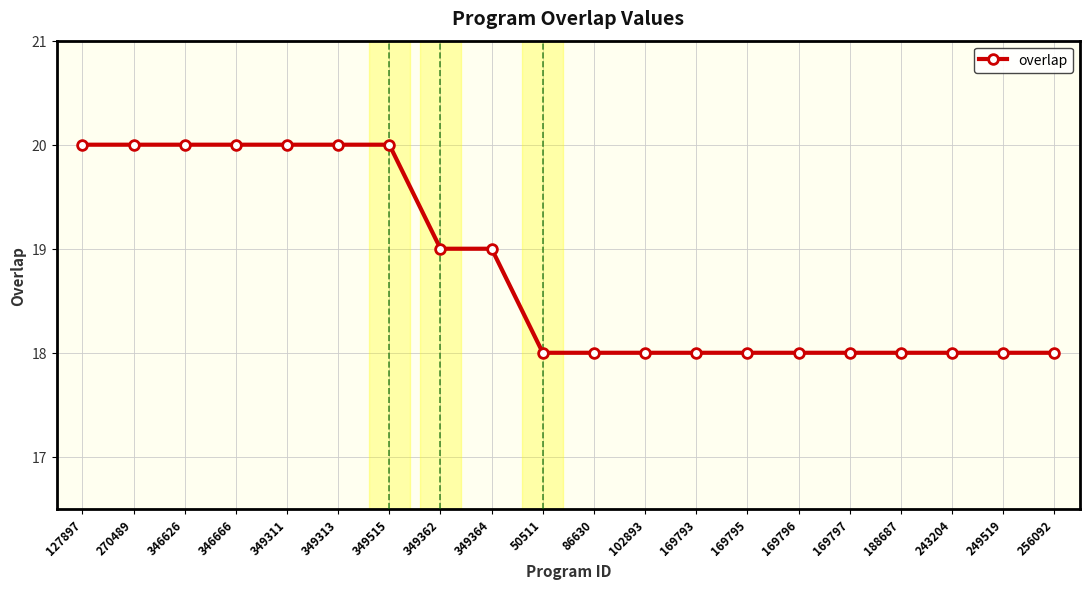

Does the chart display data point markers on the line(s)?

Yes